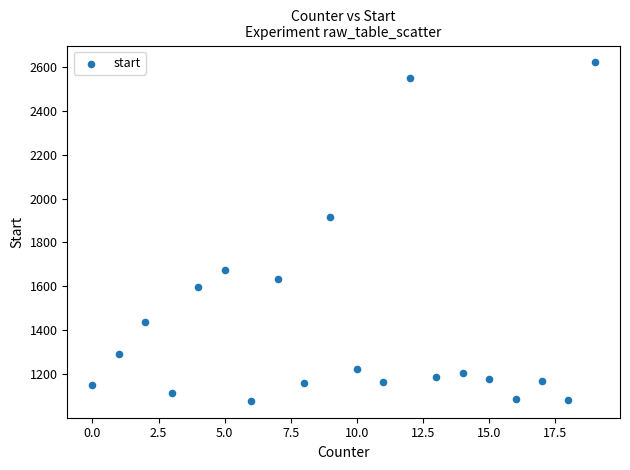

What Y value in the scatter plot is closest to 1849?

1916